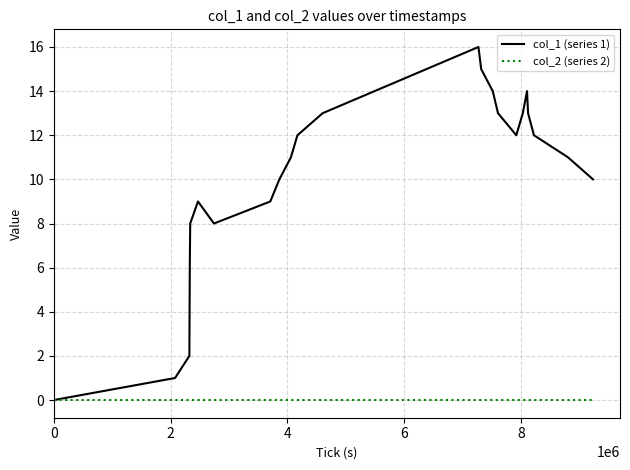

Which series has the widest spread of values?

col_1 (series 1)